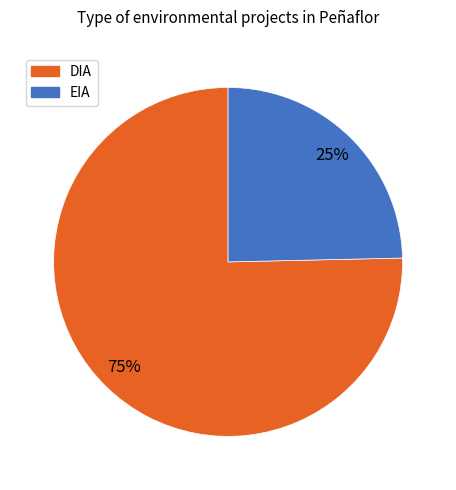

What is the majority slice?

DIA